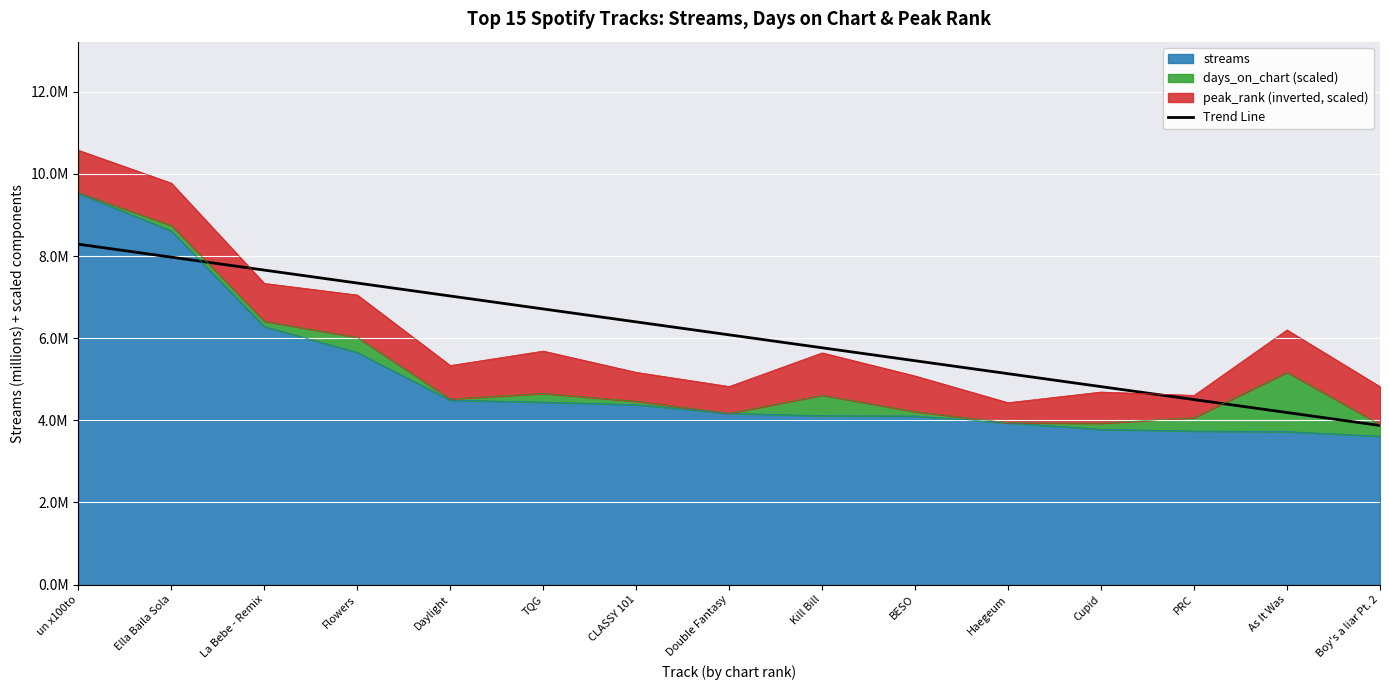

Between Haegeum and La Bebe - Remix, which is larger?

La Bebe - Remix